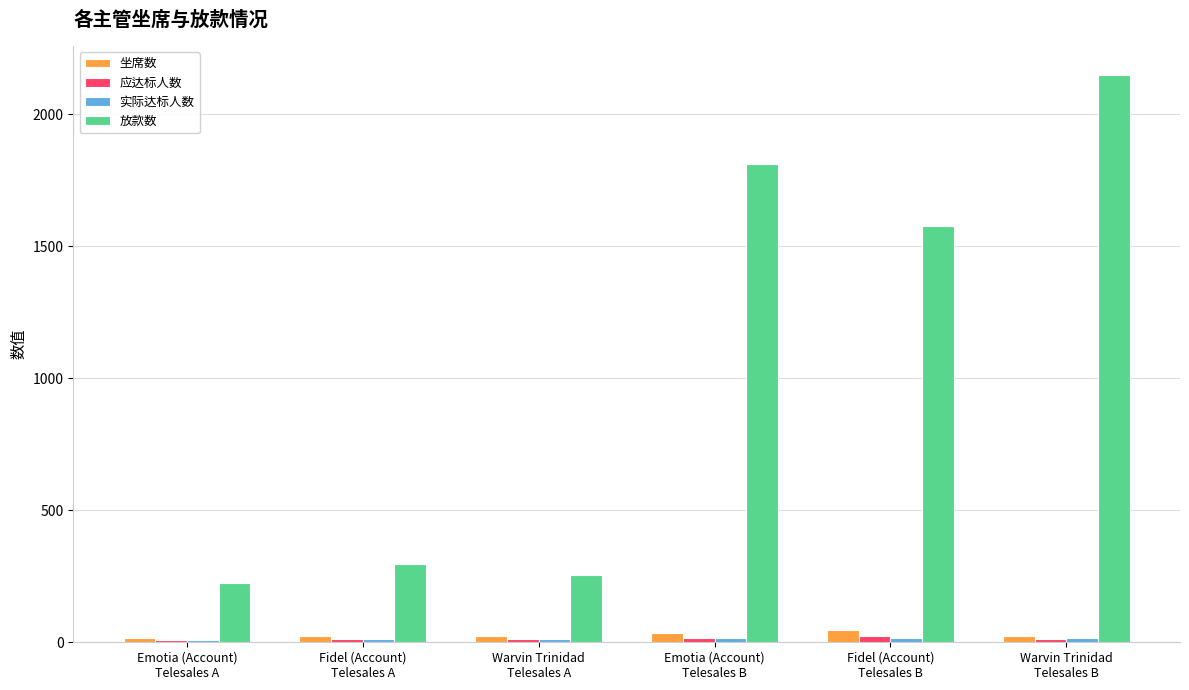

What is the value of the 应达标人数 bar at the 2nd from the left?

12